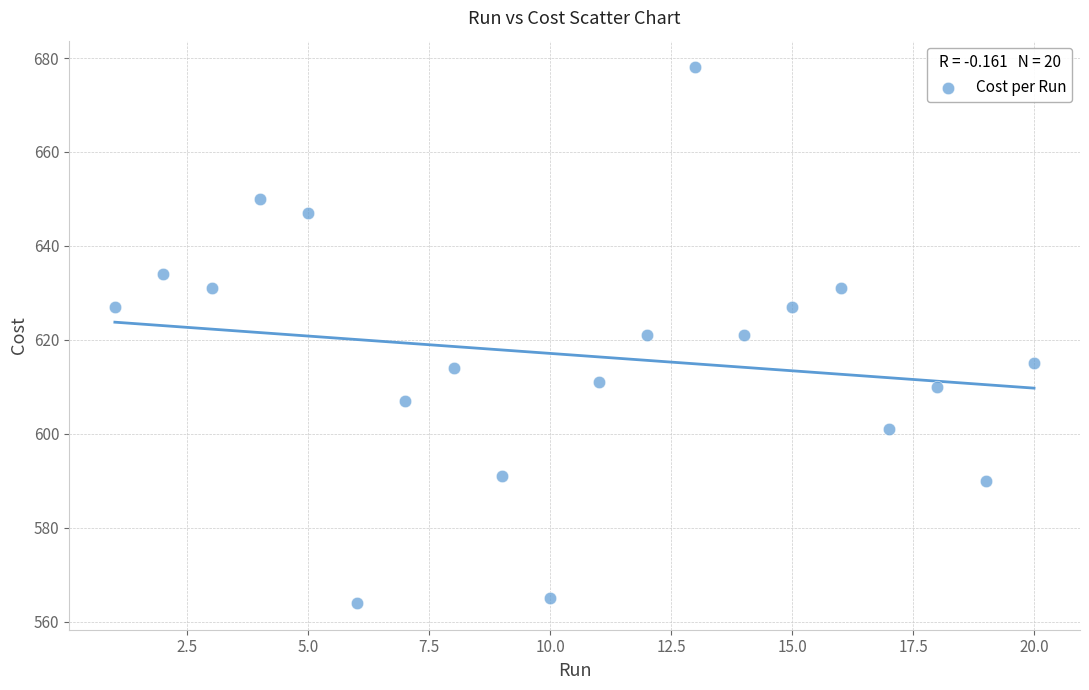

What is the range of Y values (max minus min)?

114.0